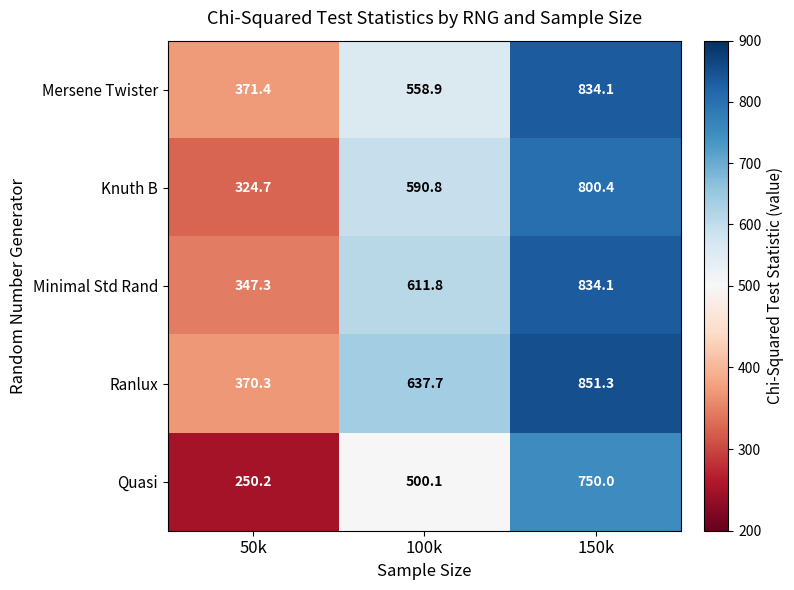

What is the difference between the second highest and minimum values in the Ranlux series?

267.4